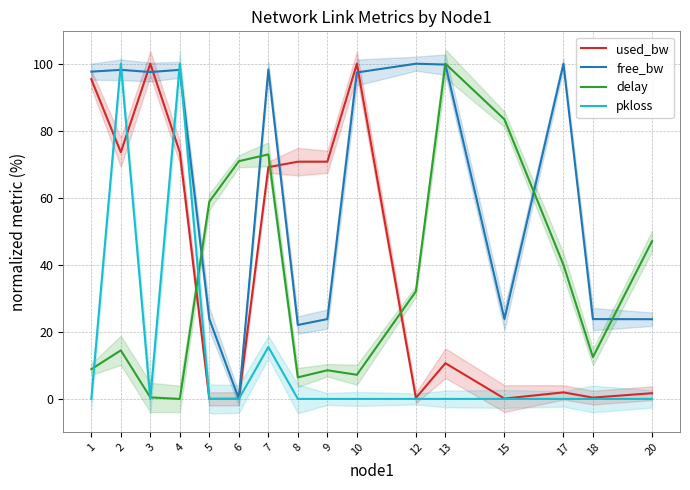

Between which two adjacent categories do used_bw and pkloss first intersect?

1 and 2